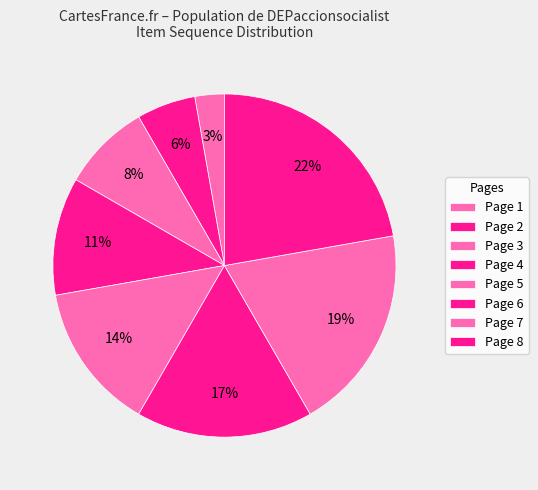

To the nearest percent, what percentage of the pie is Page 4?

11%